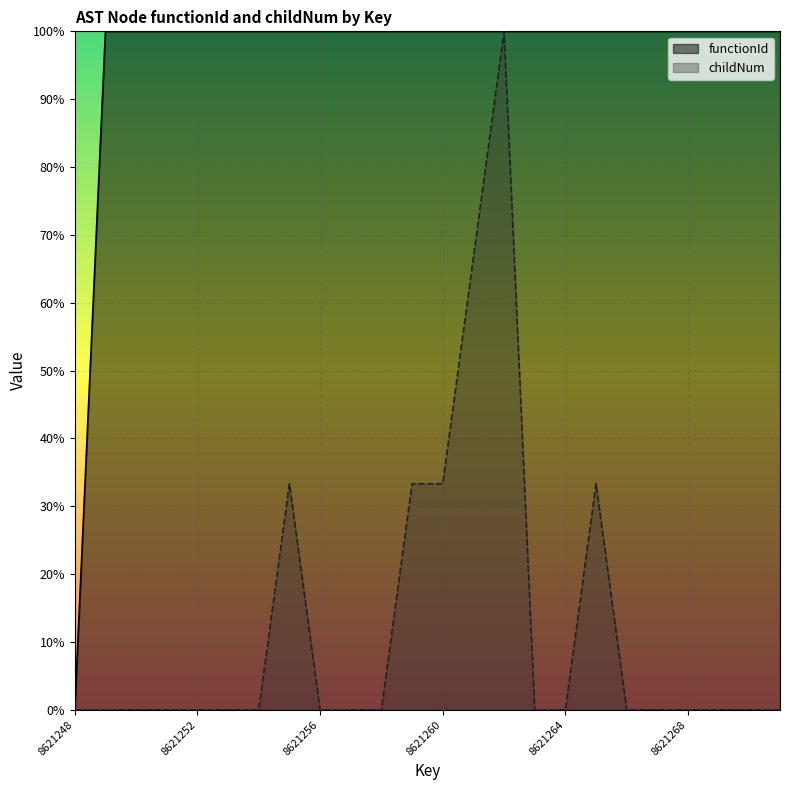

How many lines are shown in the chart?

2